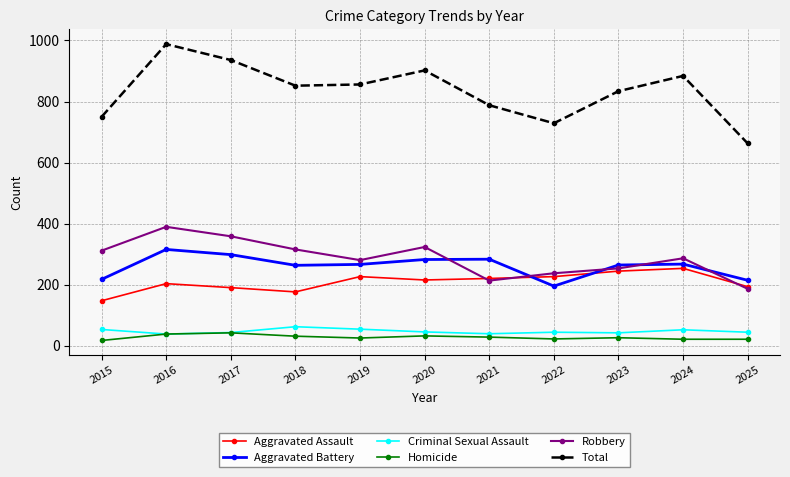

What is the smallest value displayed?

18